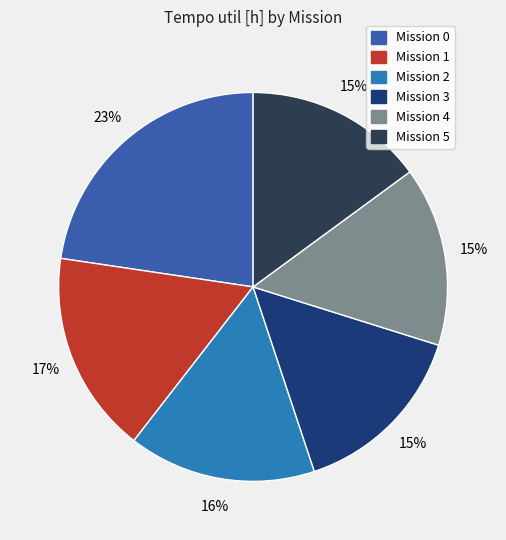

To the nearest percent, what percentage of the pie is Mission 4?

15%